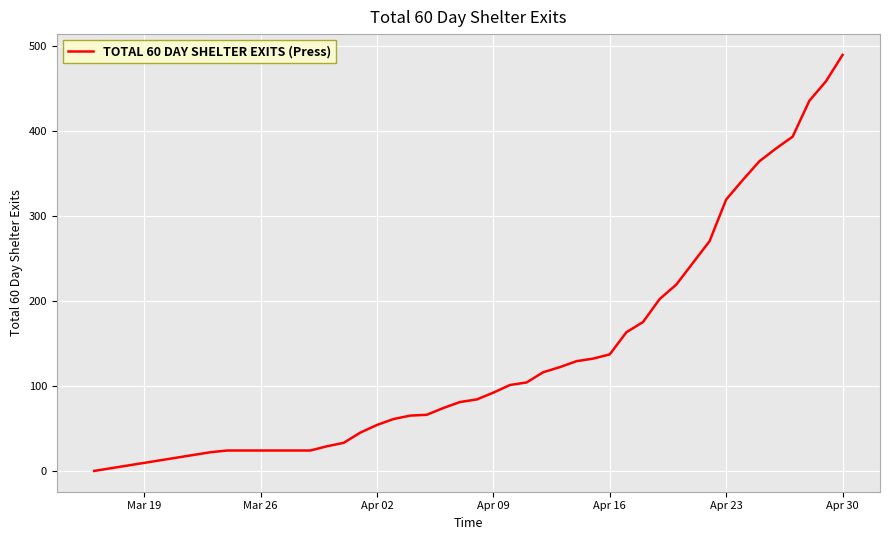

What is the difference between the maximum and minimum values?

489